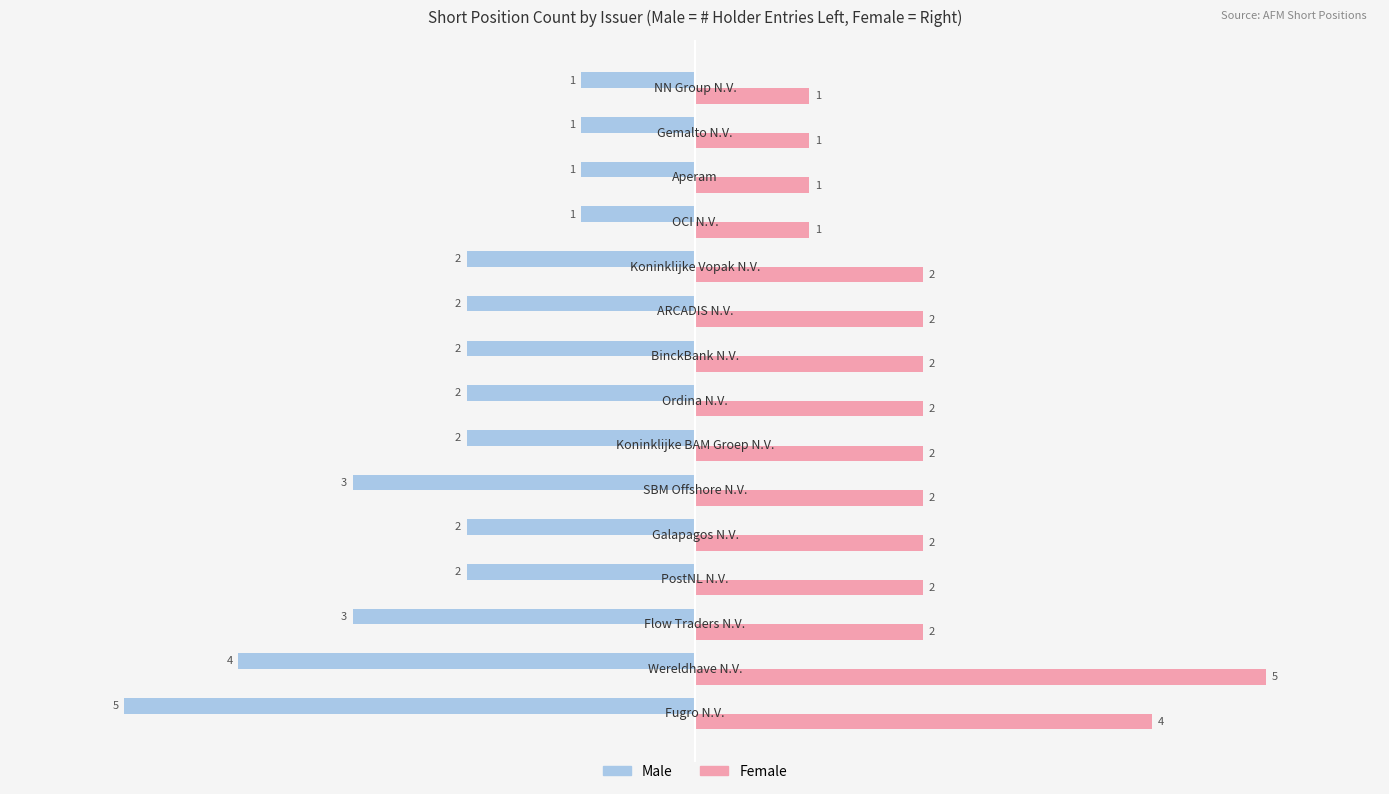

List the series in order of their overall mean, lowest first.

Male, Female